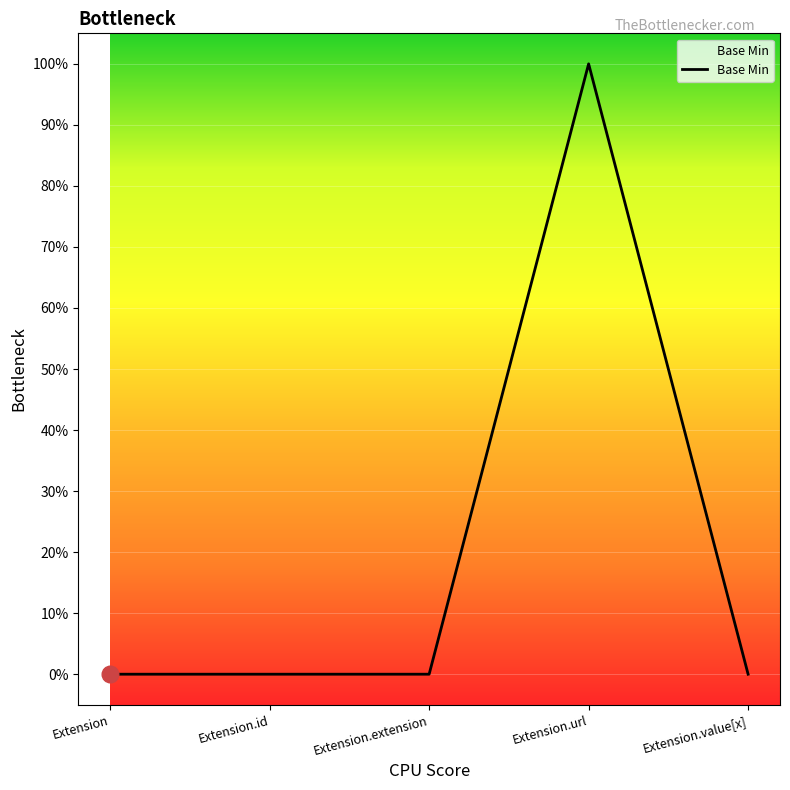

Count the values in the range 0 to 1.

5